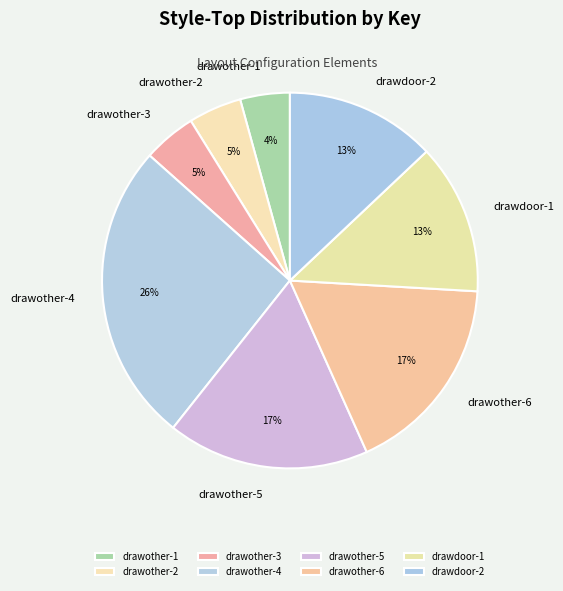

Which category has the biggest portion of the pie?

drawother-4